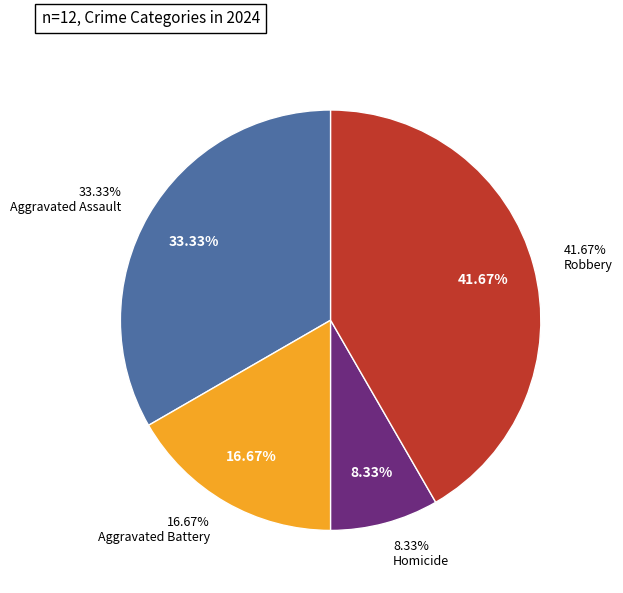

To the nearest percent, what is the average slice percentage?

25%